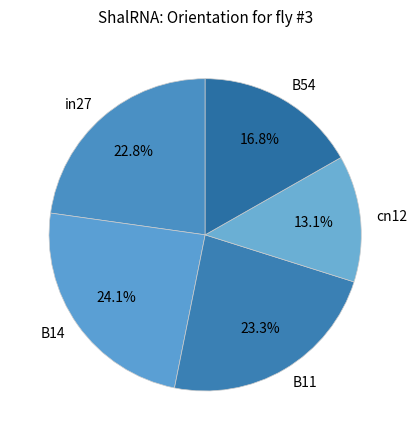

Is it true that B11 is 31% of the pie?

False